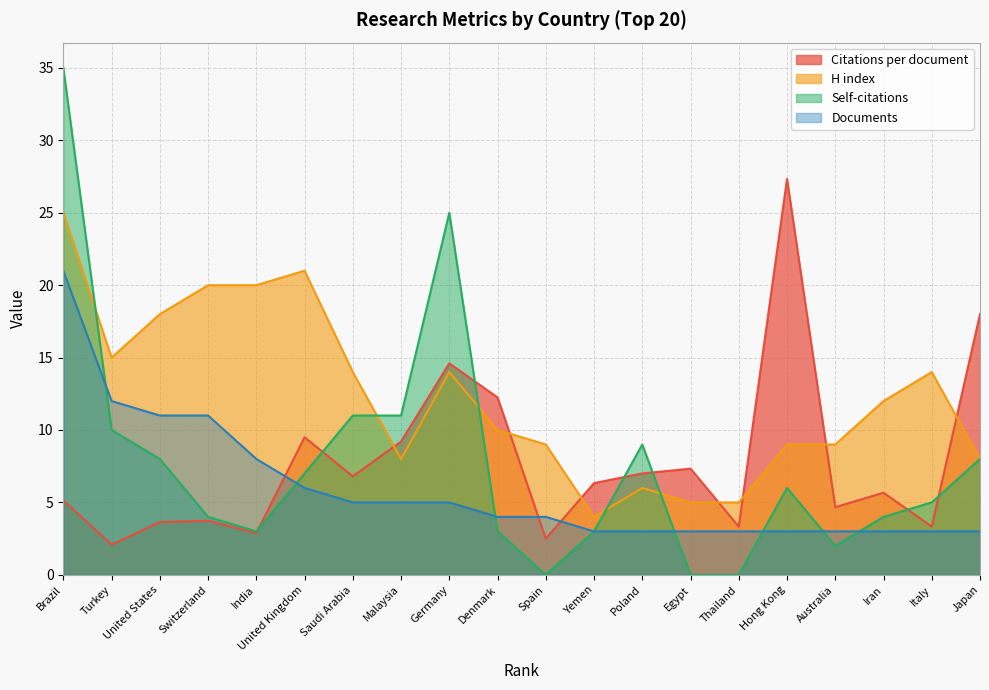

What is the spread (max minus min) of values at Thailand?

5.0